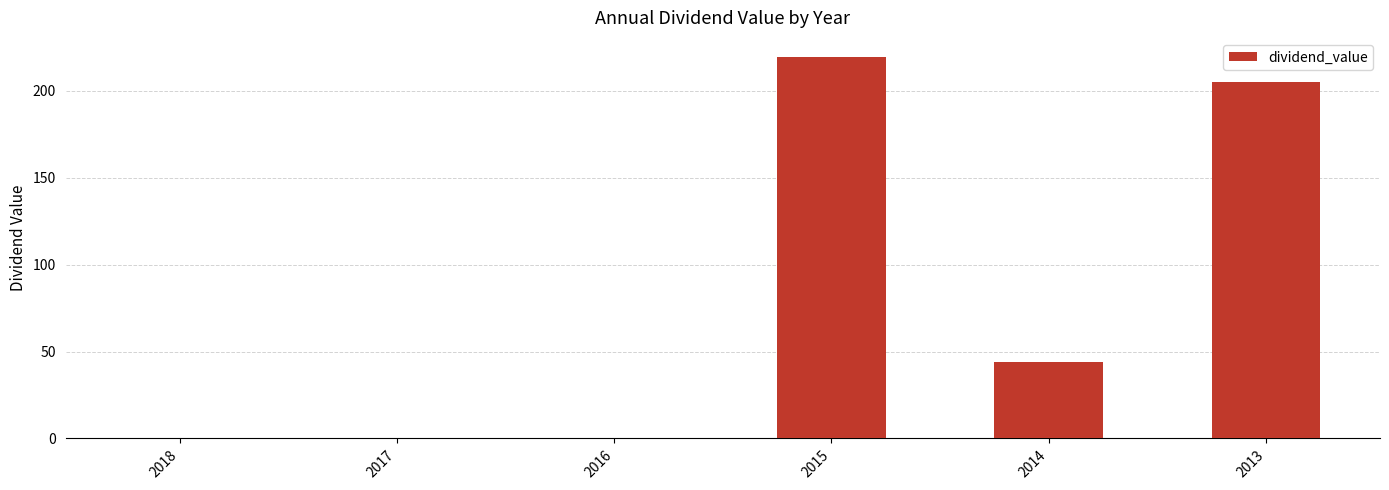

Read the value at 2015.

219.5